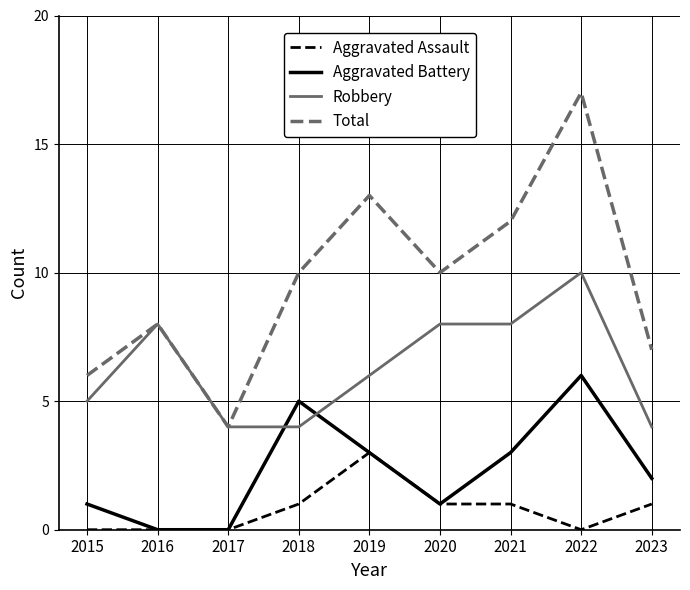

Which series has the largest range (max minus min)?

Total